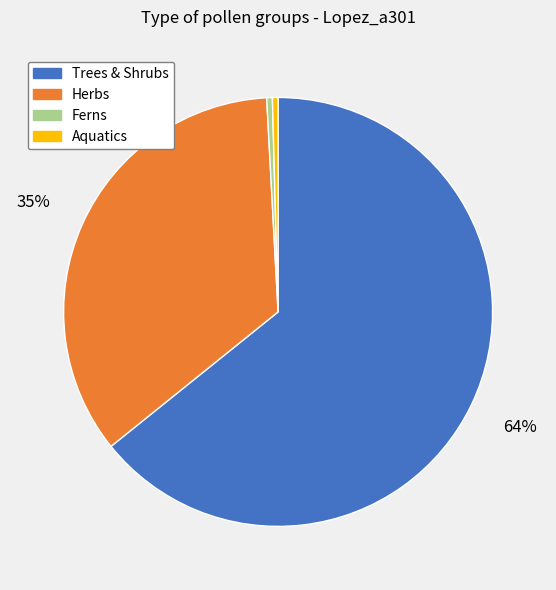

Is it true that Trees & Shrubs is 50% of the pie?

False